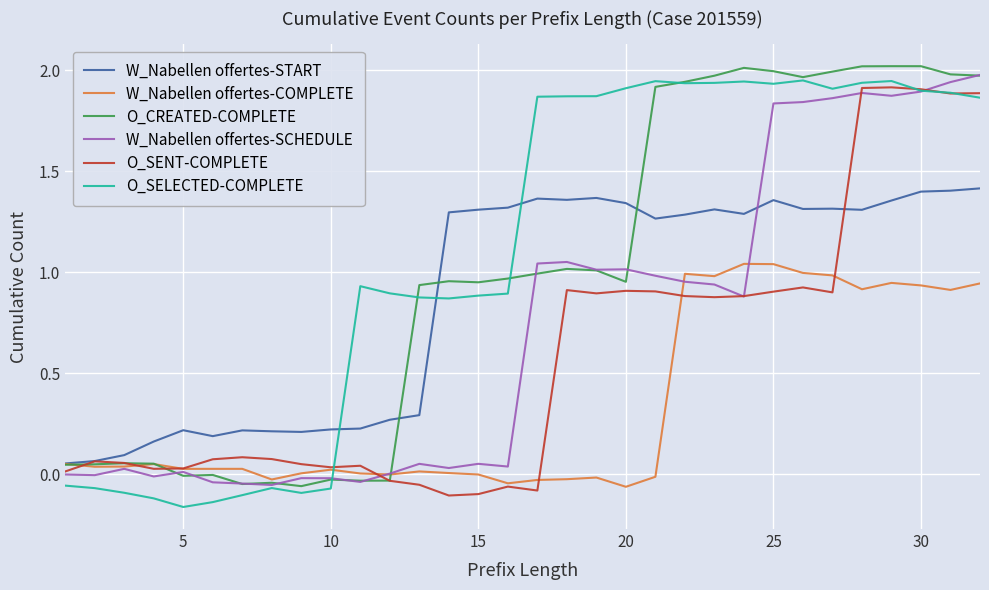

At which category is the sum across all series the highest?

31